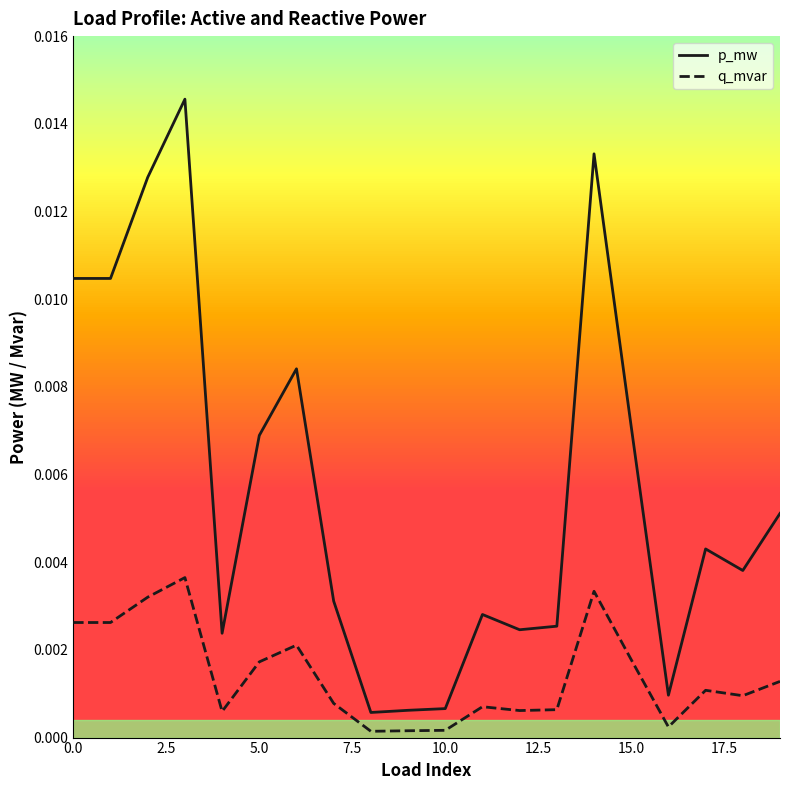

True or false: p_mw and q_mvar cross at least once.

False